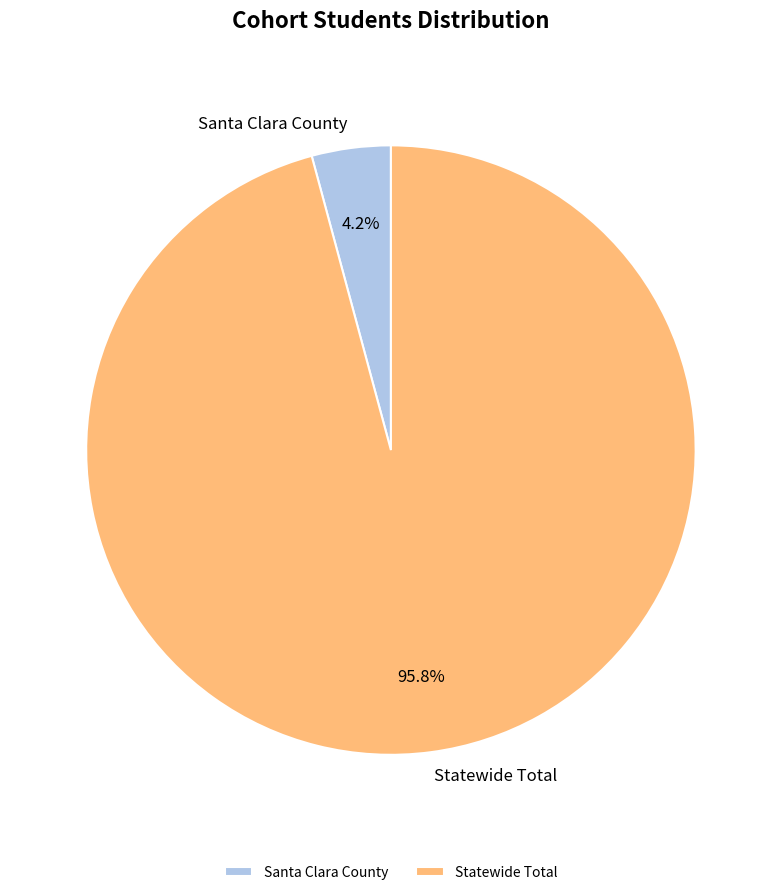

Is Santa Clara County the majority of the pie?

No